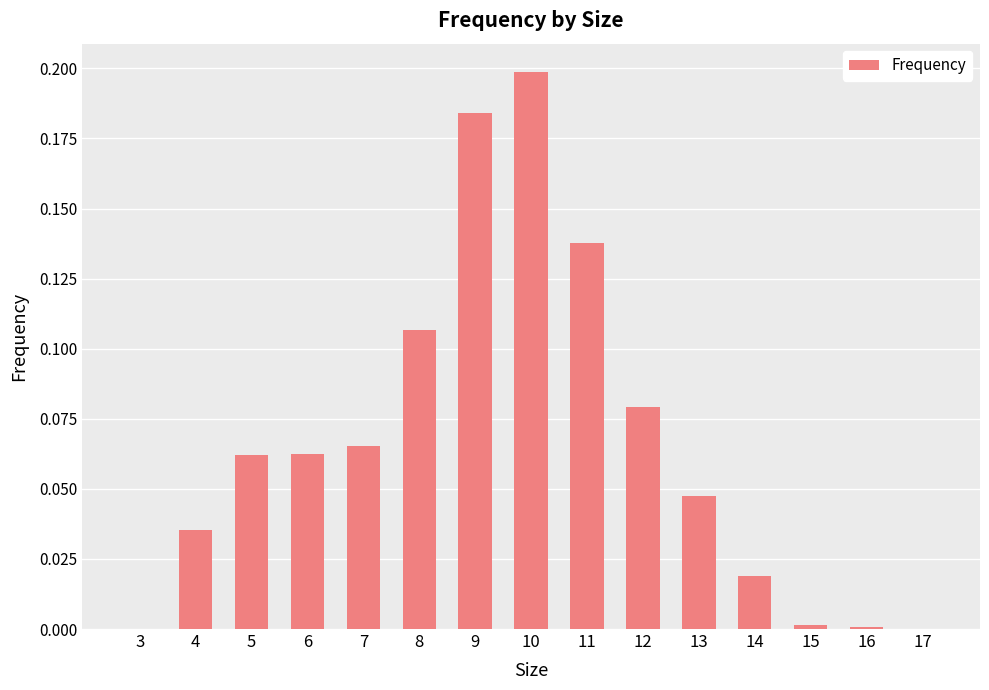

Is it true that the value at 3 is 0.0?

True